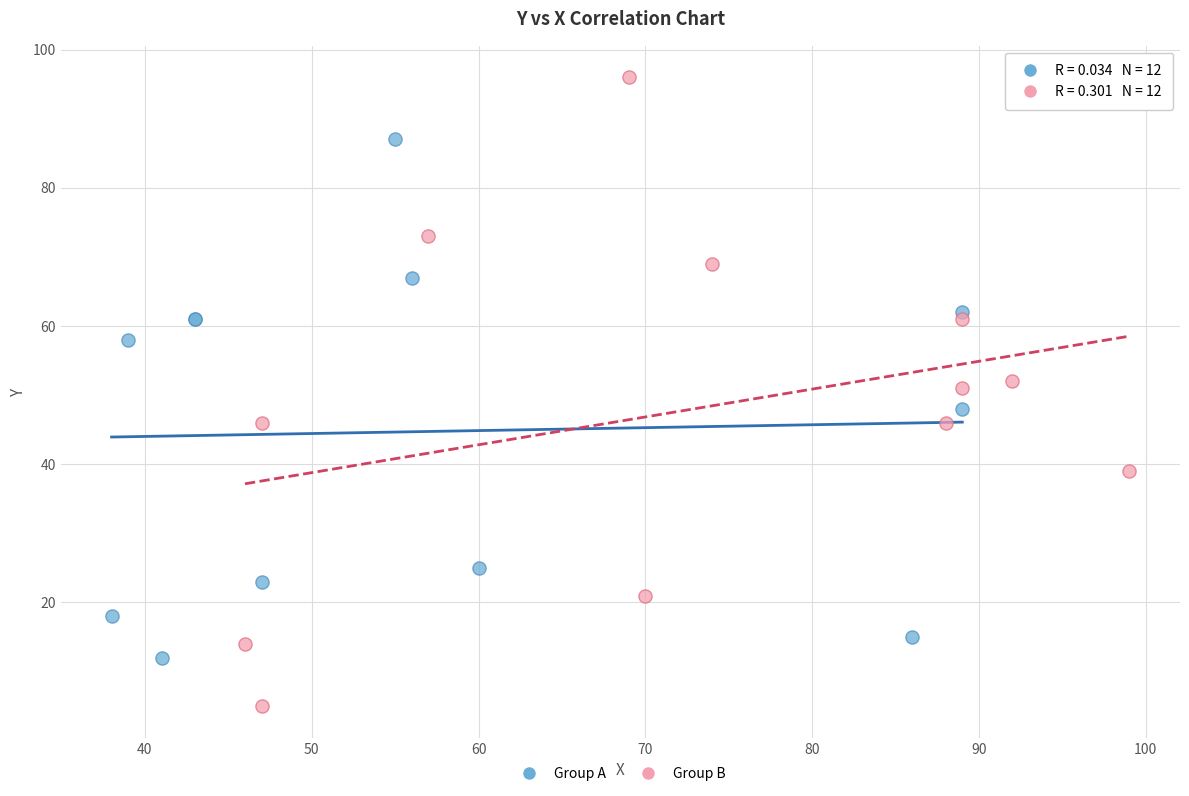

Which series contains the lowest Y value?

Group B